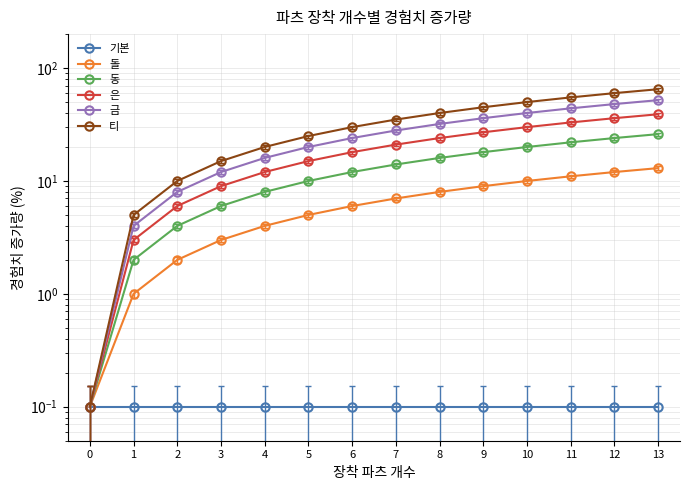

Is it true that 기본 equals 0.1 at 10?

True